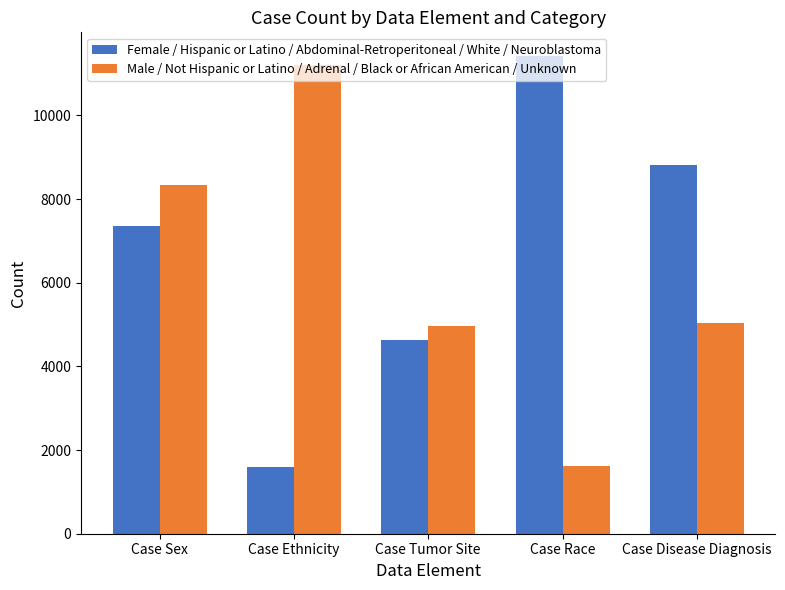

How many bars are there in each group?

2